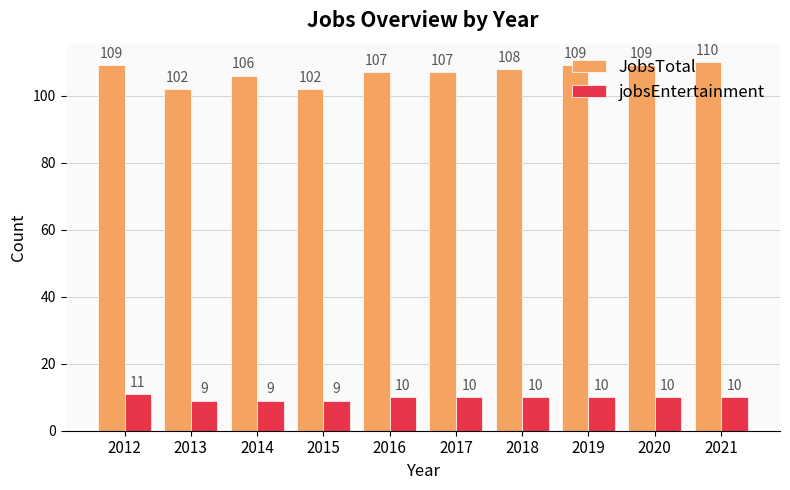

At which label is JobsTotal closest to 106?

2014